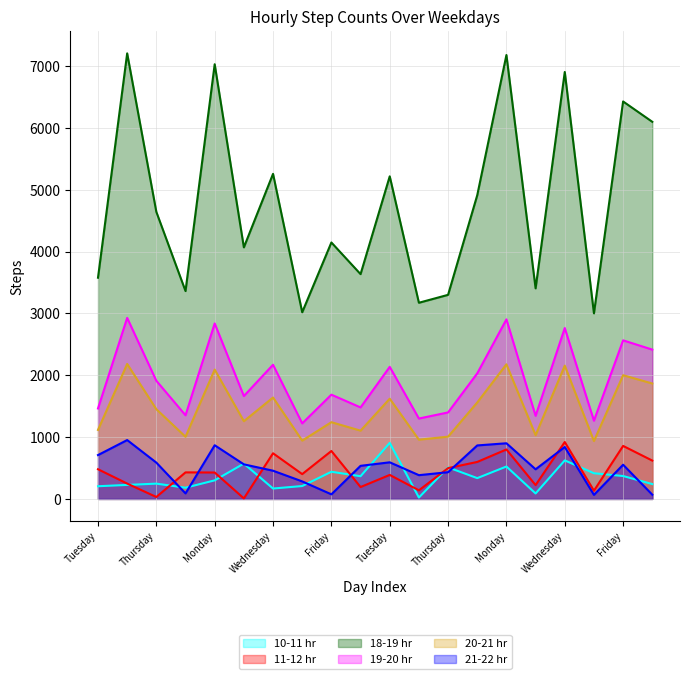

Reading right to left, transcribe all the data shown in this chart.

10-11 hr: 240	370	415	623	88	524	336	510	22	906	367	439	208	168	571	300	181	247	226	205
11-12 hr: 620	857	132	920	223	800	598	498	139	388	192	775	401	738	8	427	429	31	248	480
18-19 hr: 6100	6429	3002	6906	3406	7180	4913	3301	3173	5218	3636	4148	3019	5258	4069	7031	3362	4643	7207	3578
19-20 hr: 2415	2565	1265	2764	1344	2904	2031	1399	1300	2136	1480	1686	1222	2170	1664	2838	1353	1911	2928	1463
20-21 hr: 1867	2001	936	2156	1031	2177	1560	1007	958	1621	1104	1241	943	1640	1257	2092	1005	1451	2183	1116
21-22 hr: 68	553	65	840	479	900	865	432	384	592	535	74	283	456	559	868	89	587	952	709